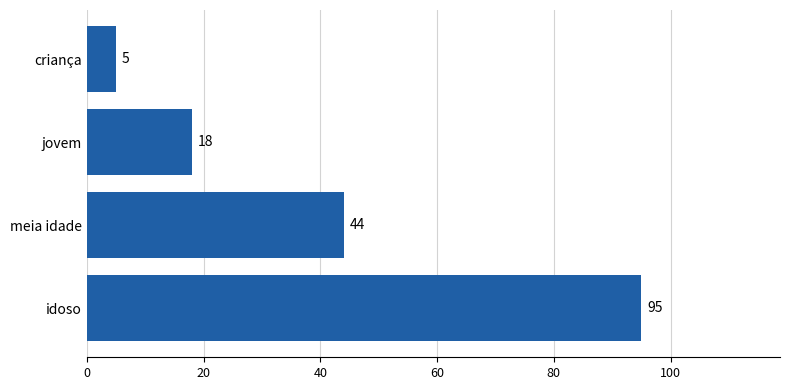

List the labels in order of value, largest first.

idoso, meia idade, jovem, criança